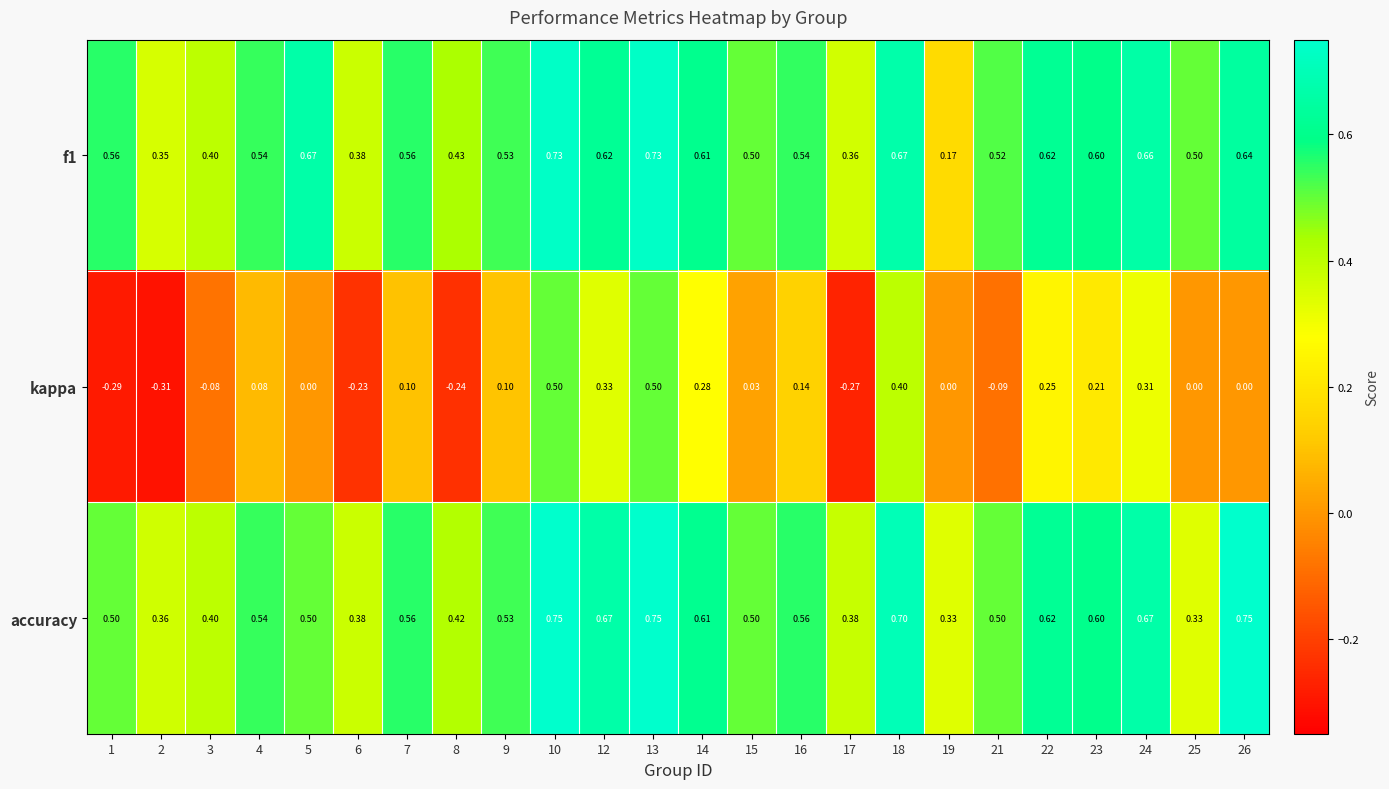

Between 10 and 14, which series saw the biggest shift?

kappa